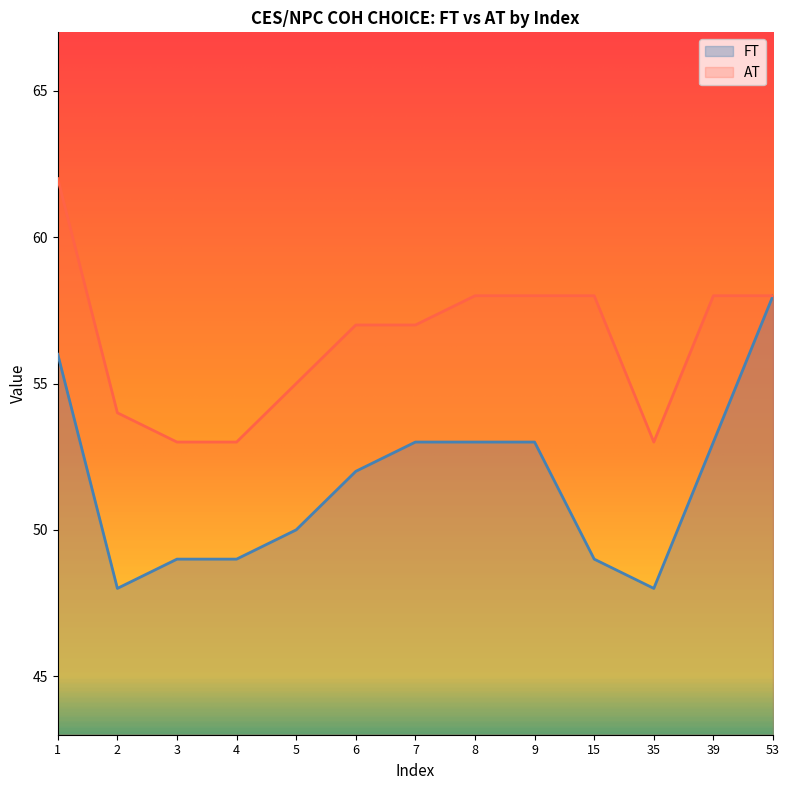

Where is the first local minimum for FT?

2